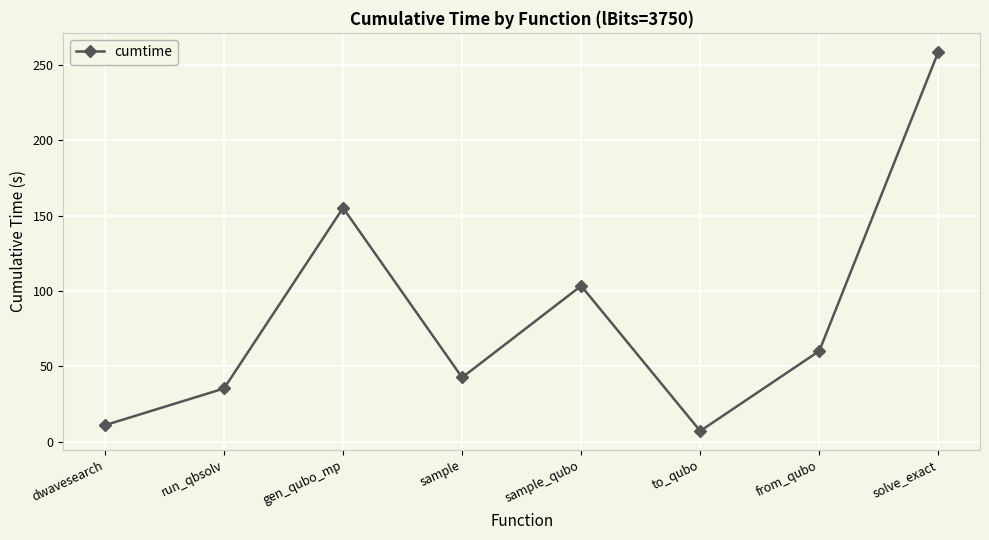

Approximately how many times larger is the value at gen_qubo_mp compared to to_qubo?

21.4